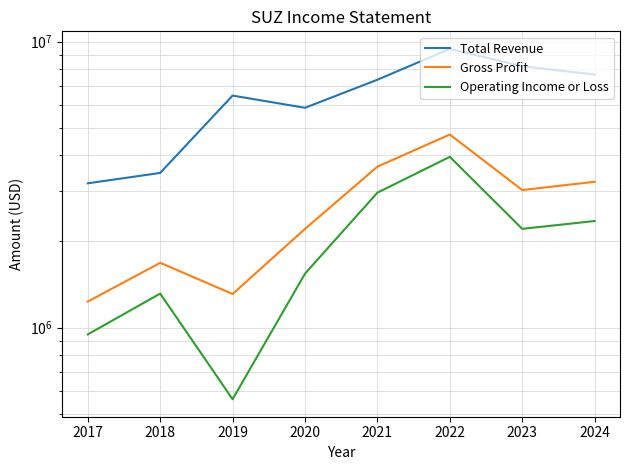

List the series in order of their peak value, lowest first.

Operating Income or Loss, Gross Profit, Total Revenue